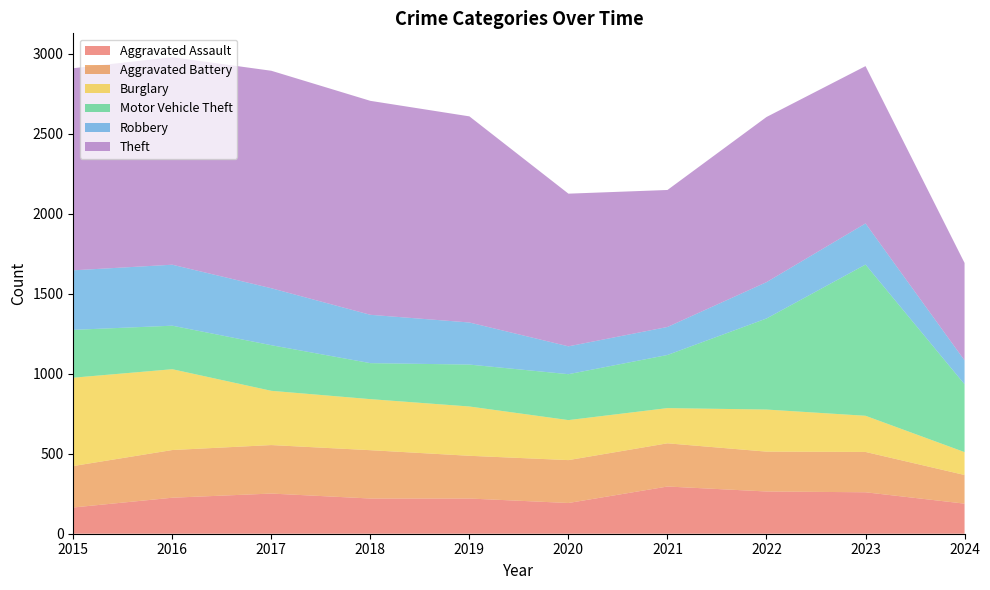

Reading left to right, extract all data points from this chart.

Aggravated Assault: 164	225	251	220	220	192	295	264	259	188
Aggravated Battery: 259	298	303	302	267	268	270	249	252	179
Burglary: 552	505	339	319	308	250	220	263	226	143
Motor Vehicle Theft: 299	272	285	225	262	287	332	569	945	424
Robbery: 372	381	356	302	263	174	175	227	257	149
Theft: 1263	1297	1359	1337	1288	954	856	1032	983	609